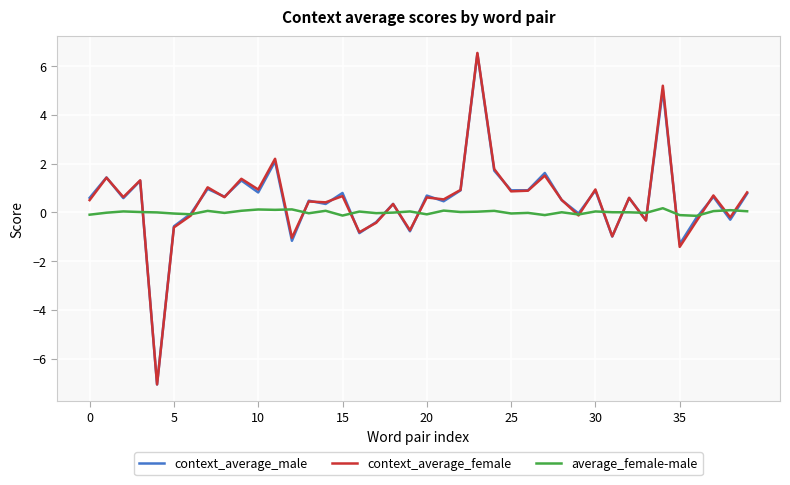

Which series has the largest range (max minus min)?

context_average_female